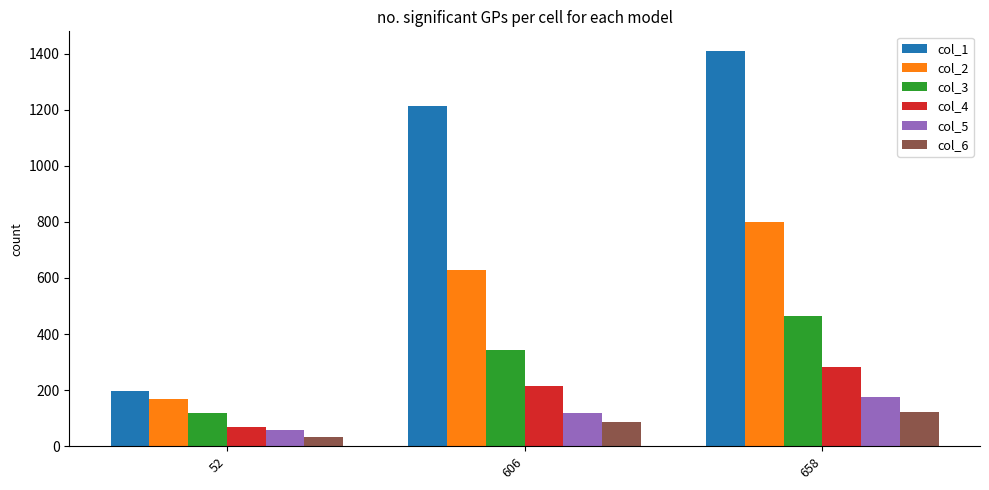

At which label does col_4 reach its minimum?

52